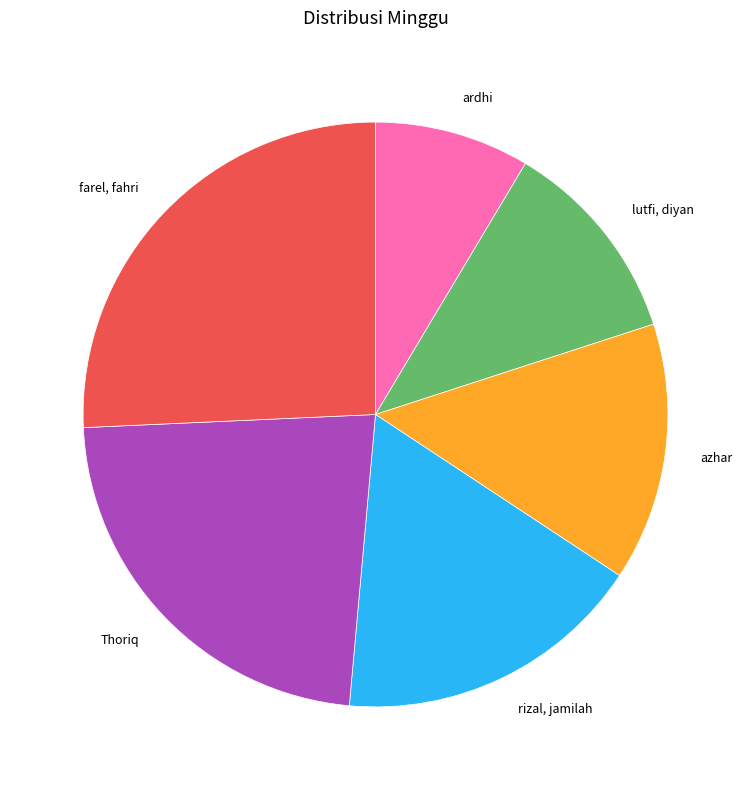

How many segments does this pie chart have?

6